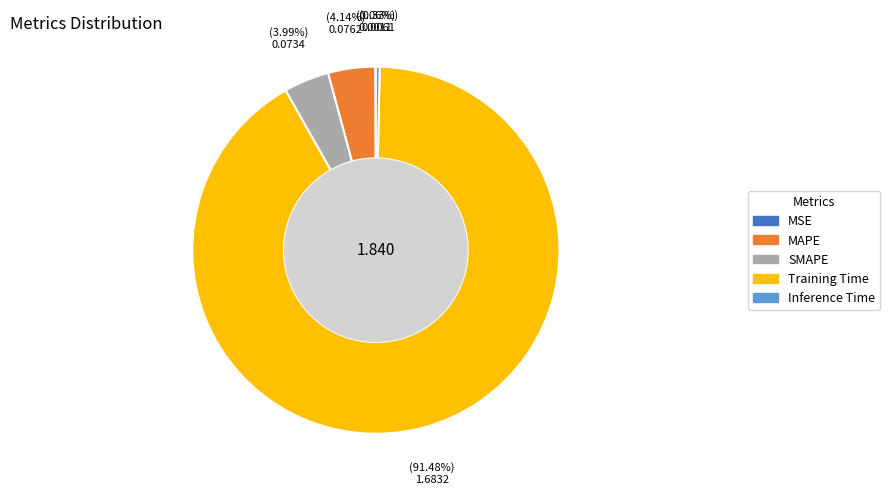

What portion of the pie excludes MAPE?

95.9%